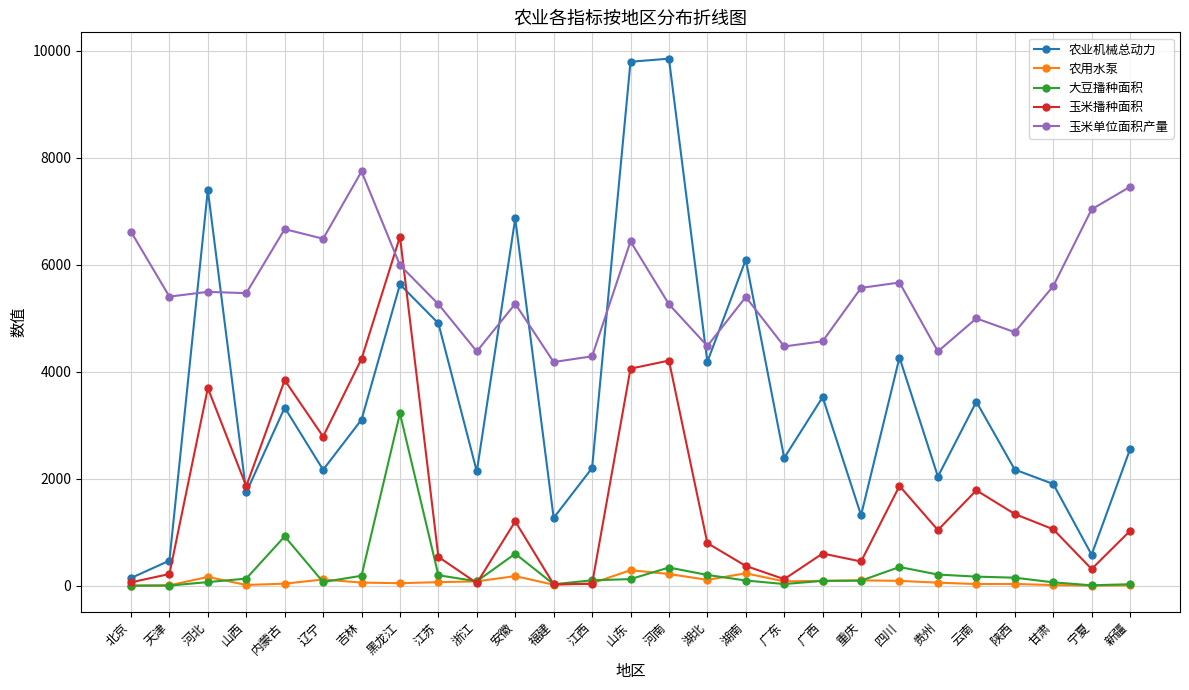

Read the 农用水泵 value at 陕西.

33.9